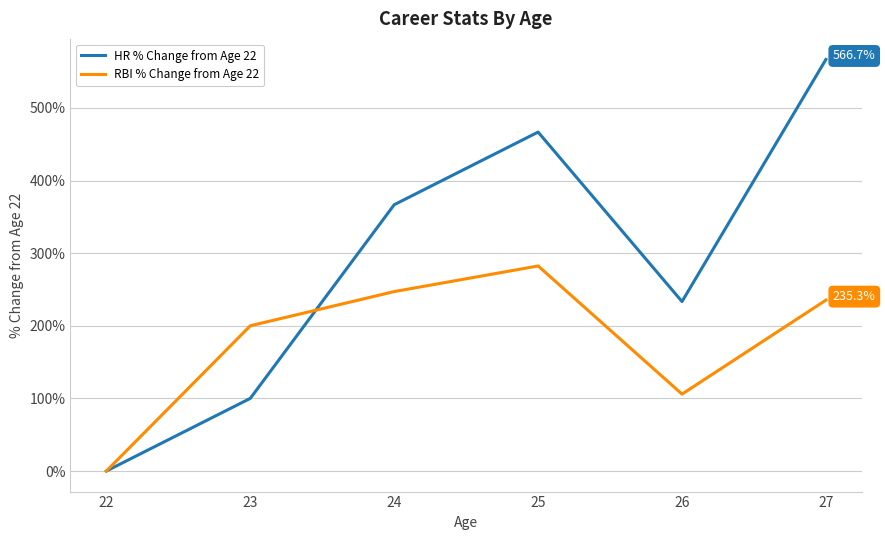

After their last crossing, which series has the higher values: RBI % Change from Age 22 or HR % Change from Age 22?

HR % Change from Age 22